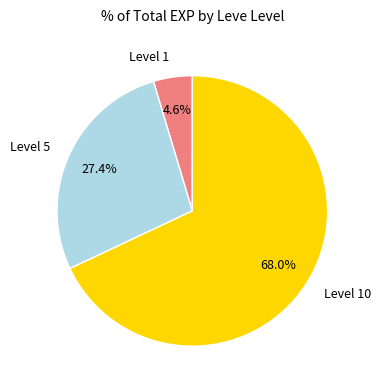

Rank the categories by value from lowest to highest.

Level 1, Level 5, Level 10